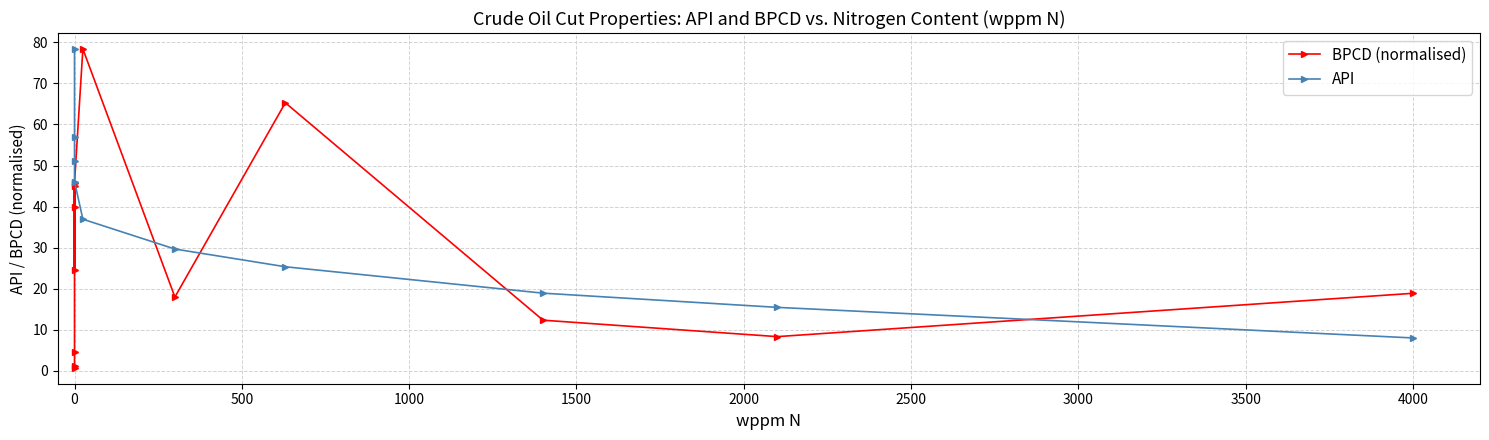

What are all the series names shown in the legend?

BPCD (normalised), API